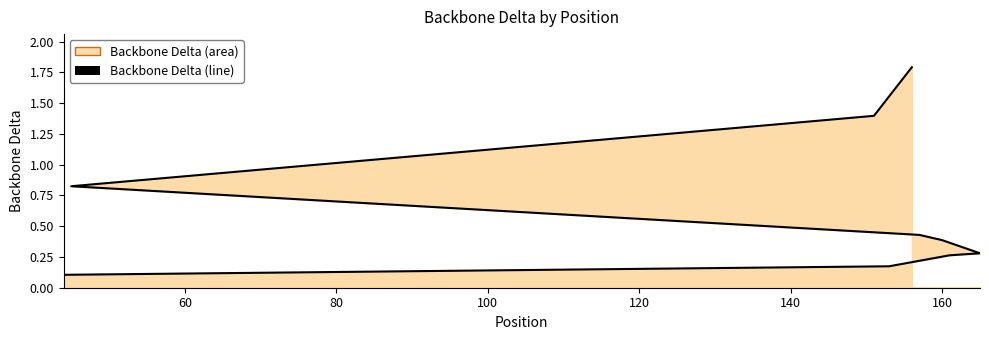

Does the chart have visible grid lines?

No